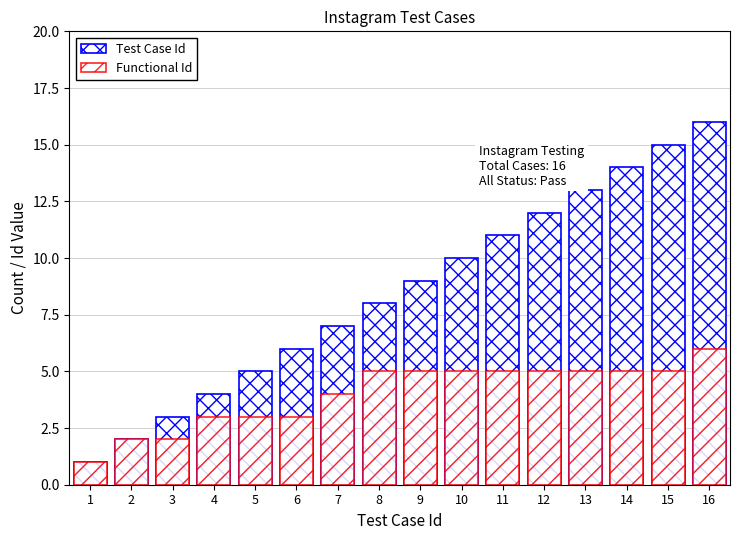

Between 6 and 10, which is larger?

10